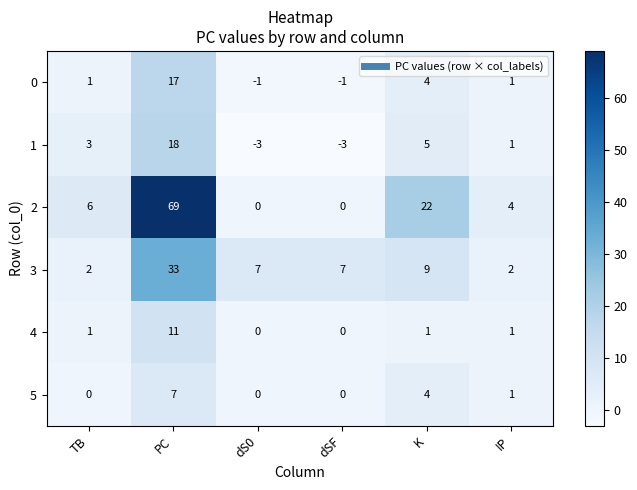

What is the highest value of the 4 series?

11